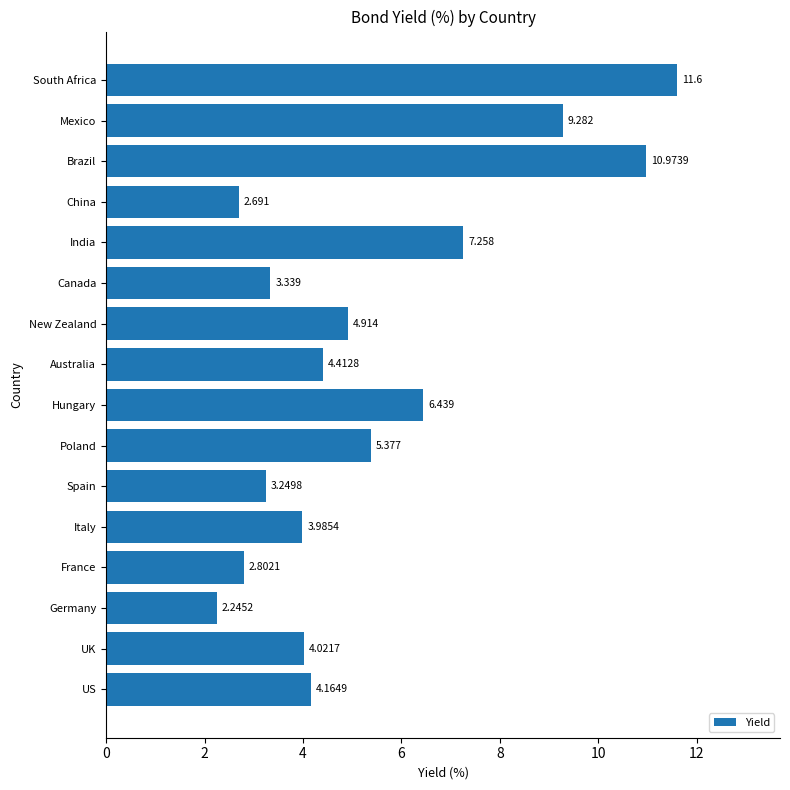

Between New Zealand and Canada, which is larger?

New Zealand